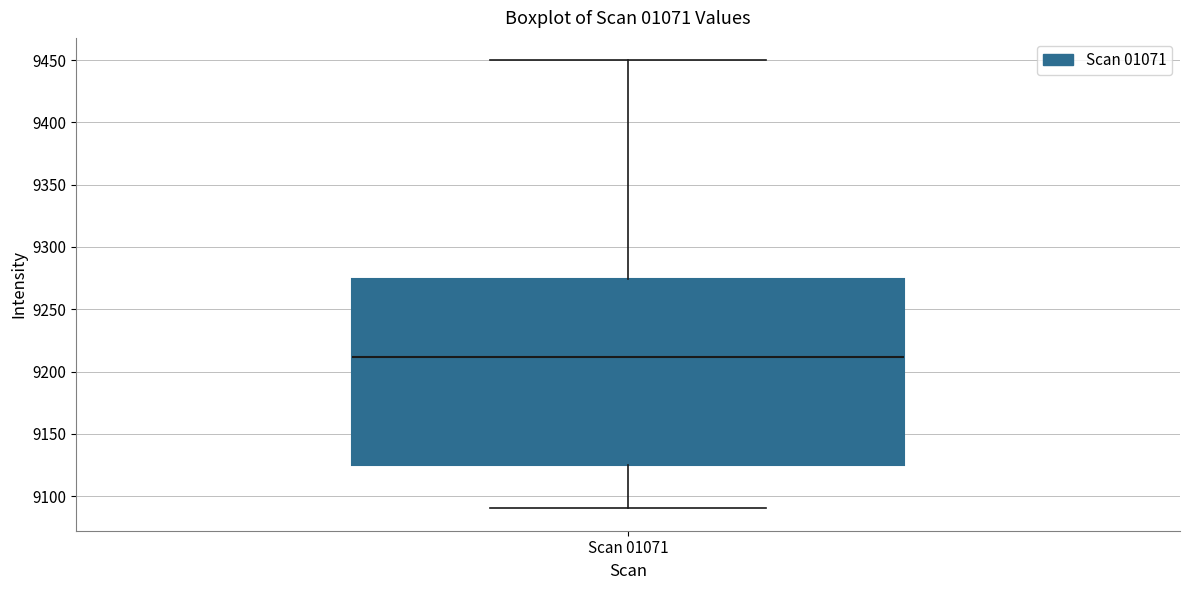

Where does the median line of the box for Scan 01071 sit on the y-axis? The values are not printed on the chart, so give them approximately, as read against the axis.

9210